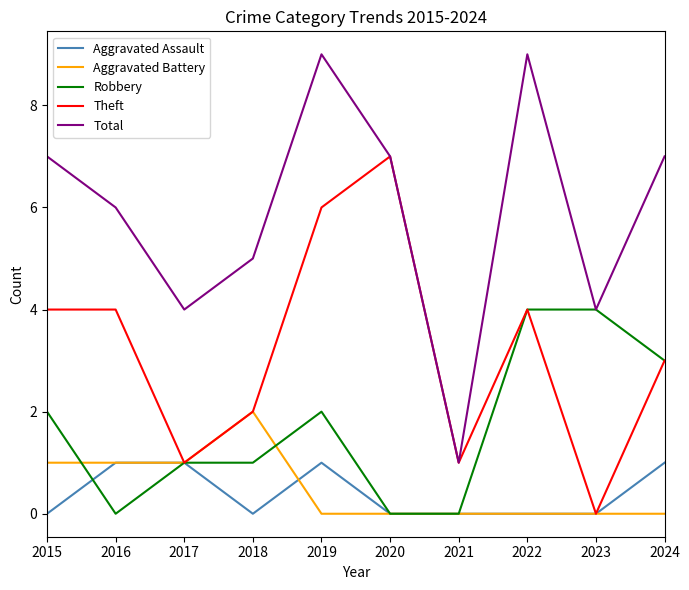

What is the spread (max minus min) of values at 2023?

4